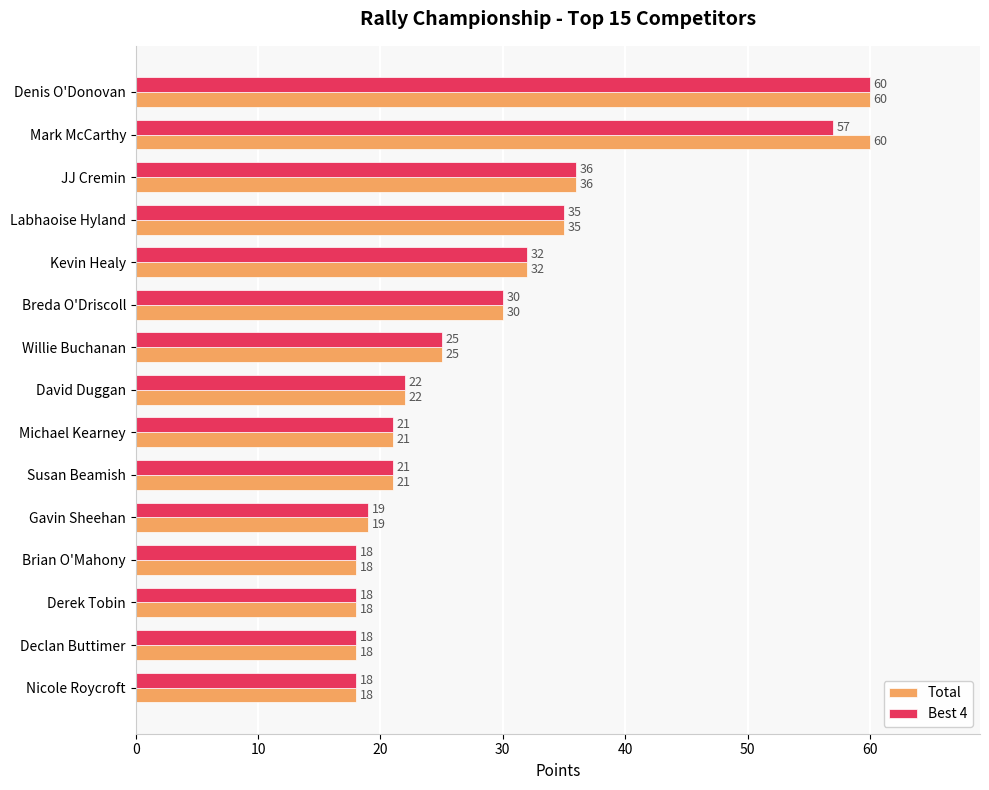

Is the value of Total at Labhaoise Hyland greater than the value of Best 4 at Denis O'Donovan?

No